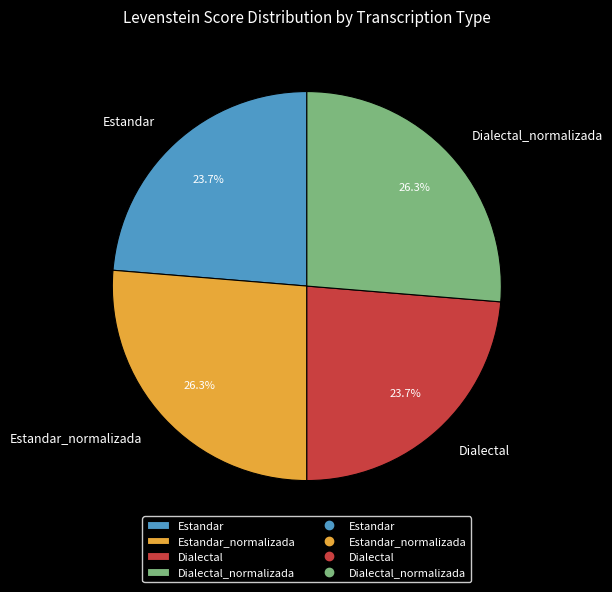

Between Estandar and Dialectal_normalizada, which is larger?

Dialectal_normalizada